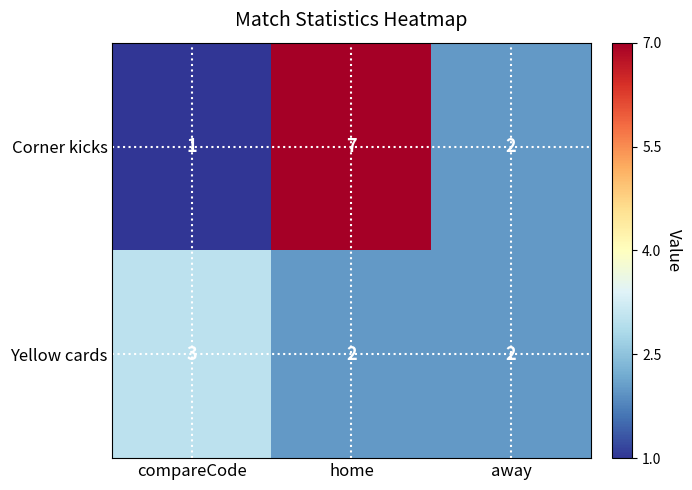

What is the sum of the Yellow cards values at compareCode and home?

5